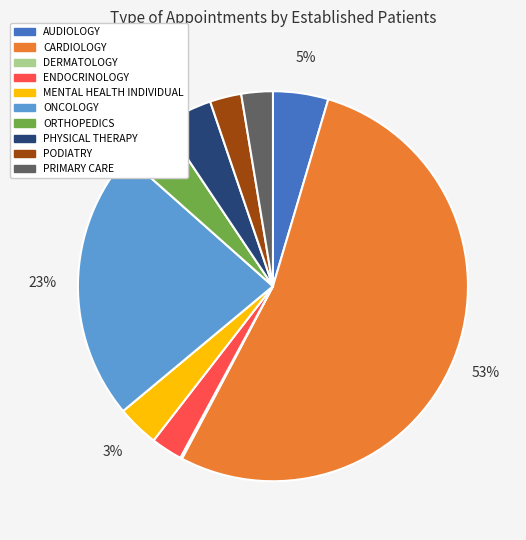

Does any single category account for the majority?

Yes